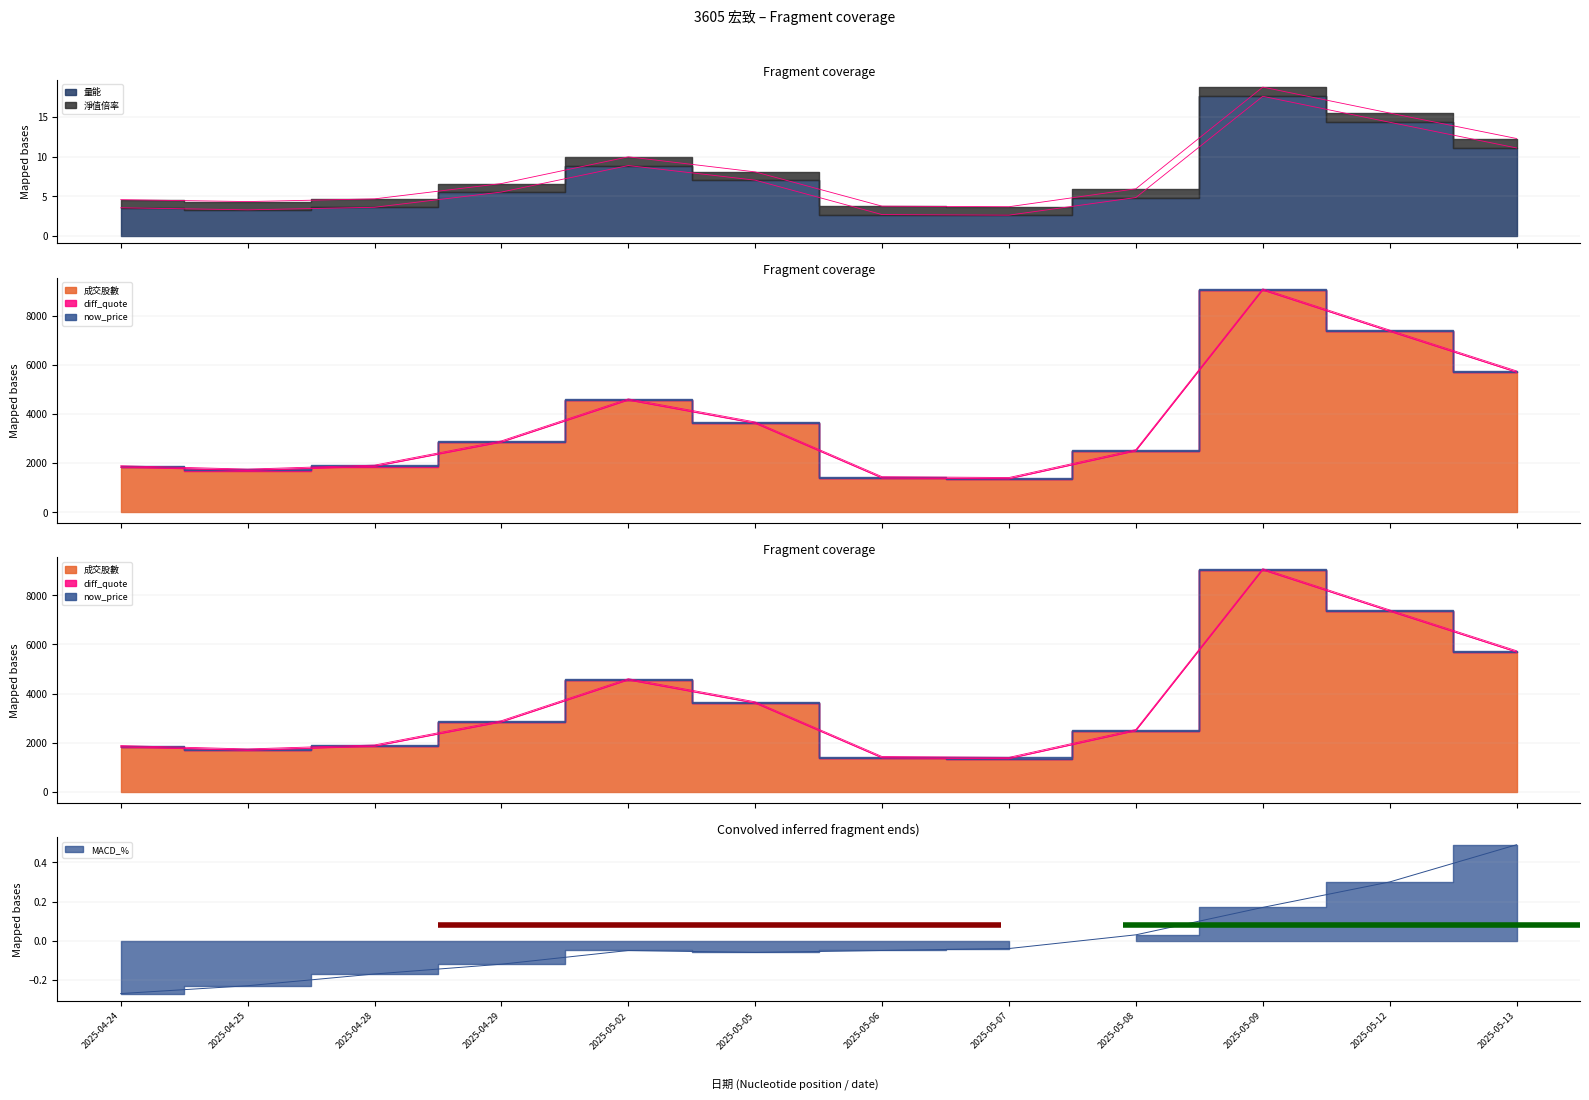

In 量能, how many points are higher than both neighbors (excluding endpoints)?

2